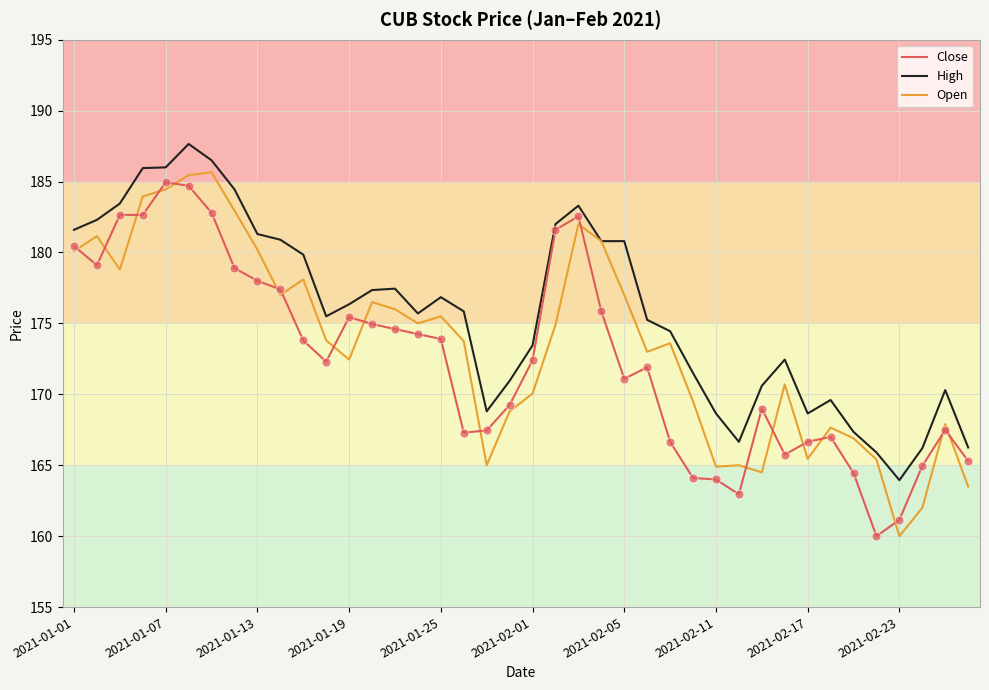

Which series has the largest total across all categories?

High